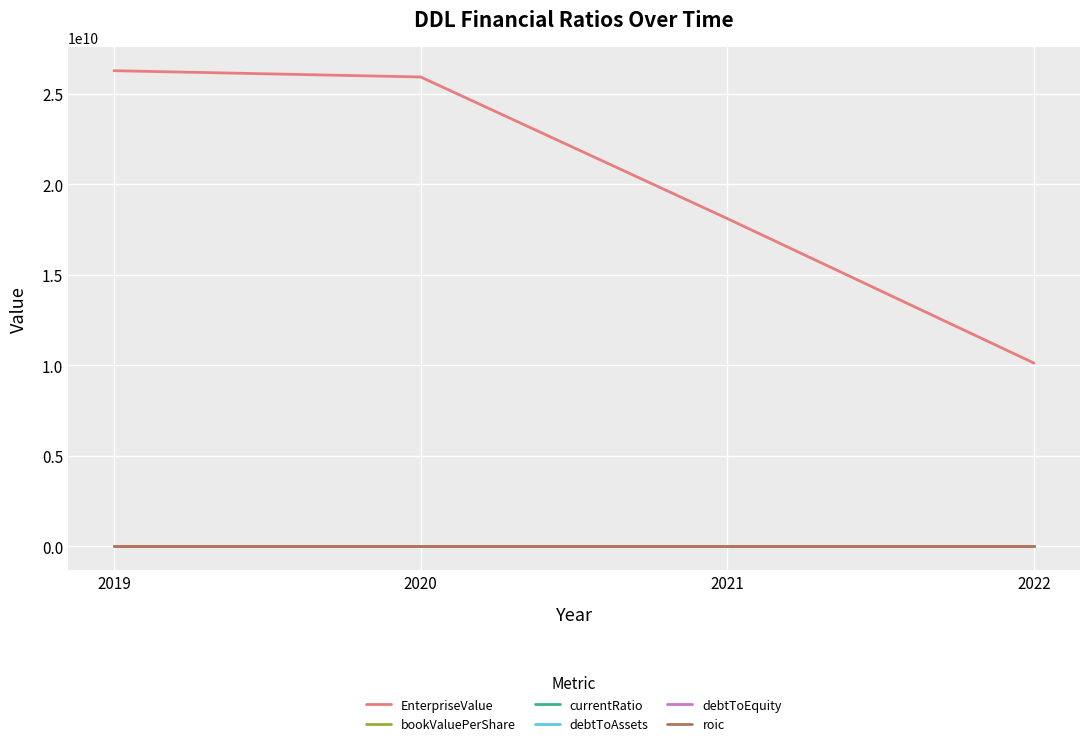

Read the currentRatio value at 2020.

0.6